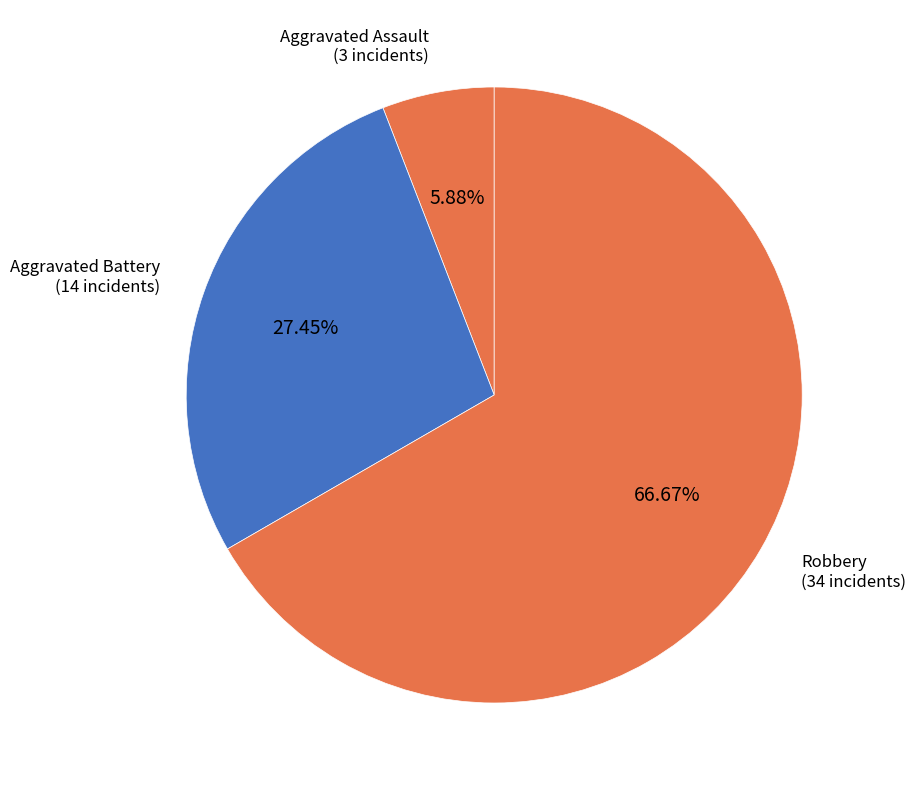

Which slice represents more than half of the pie?

Robbery